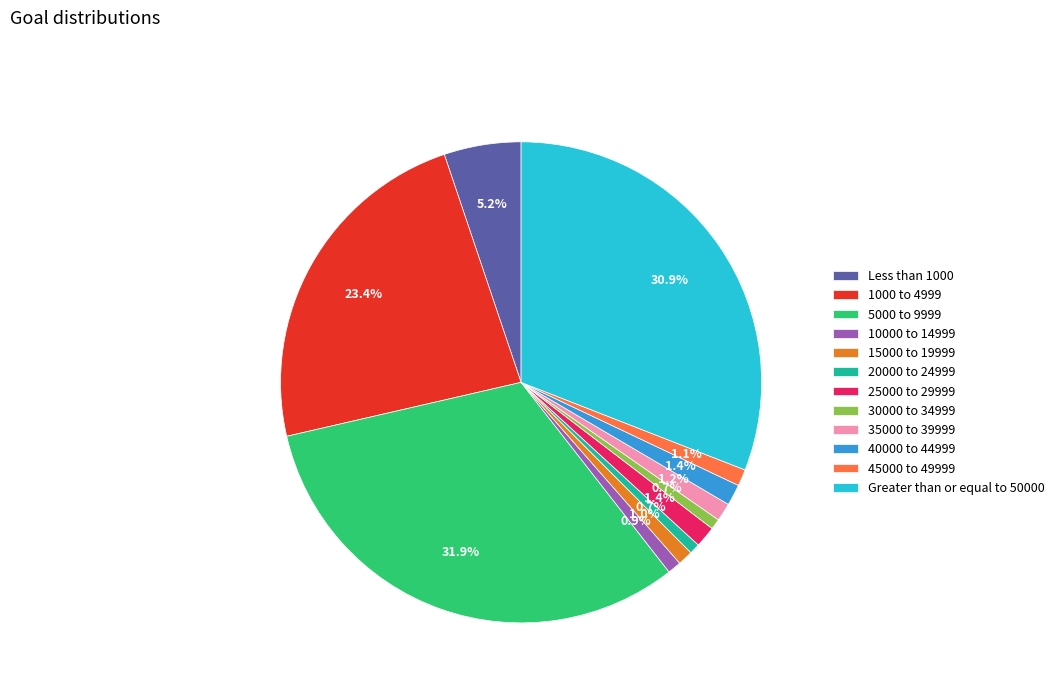

To the nearest percent, what percentage of the pie is 45000 to 49999?

1%